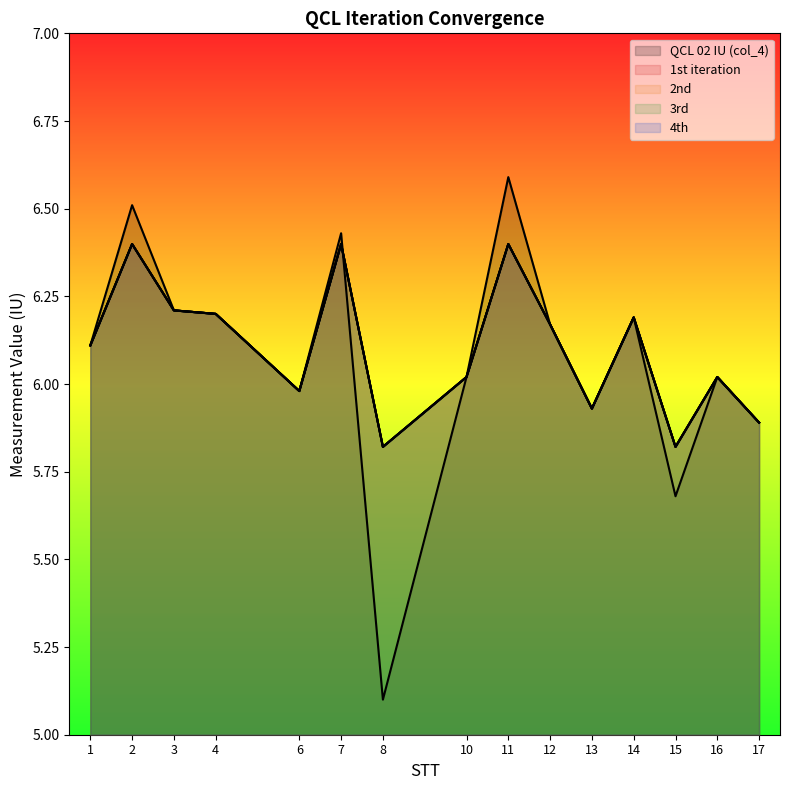

How many values in the 4th series exceed 6?

10